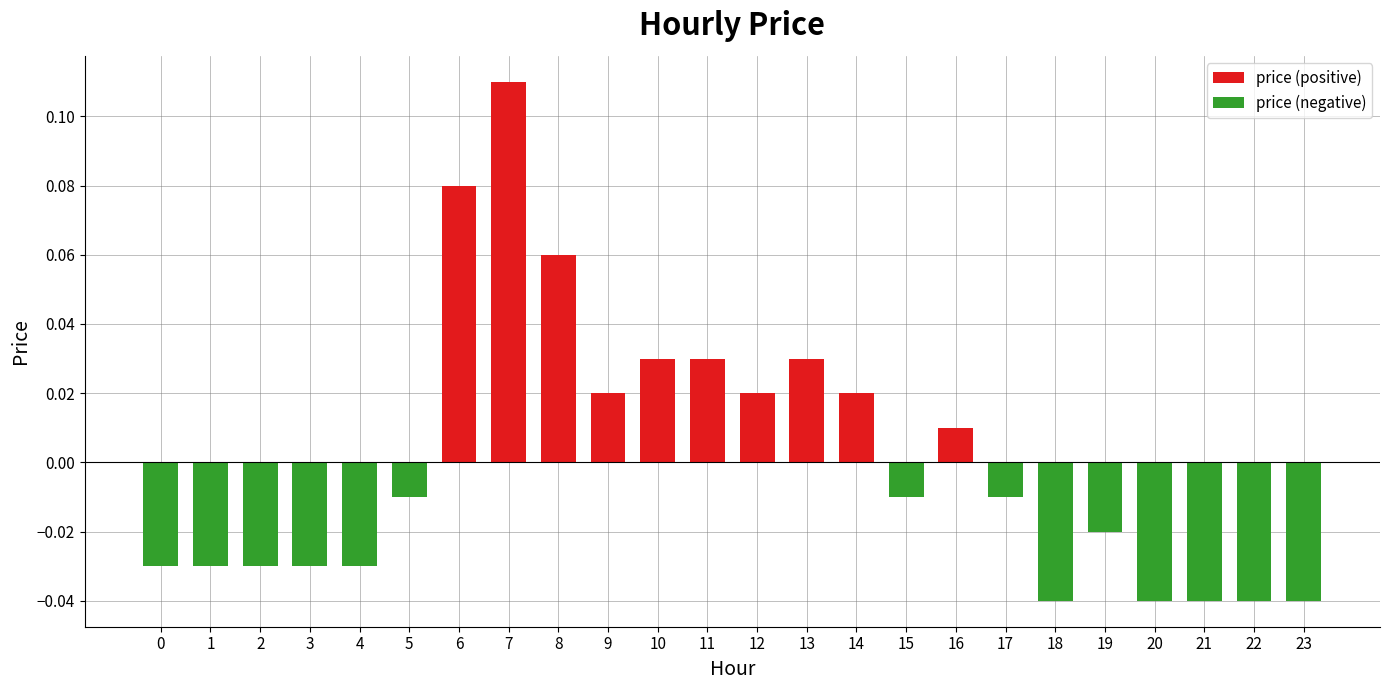

Which series has the widest spread of values?

price (positive)